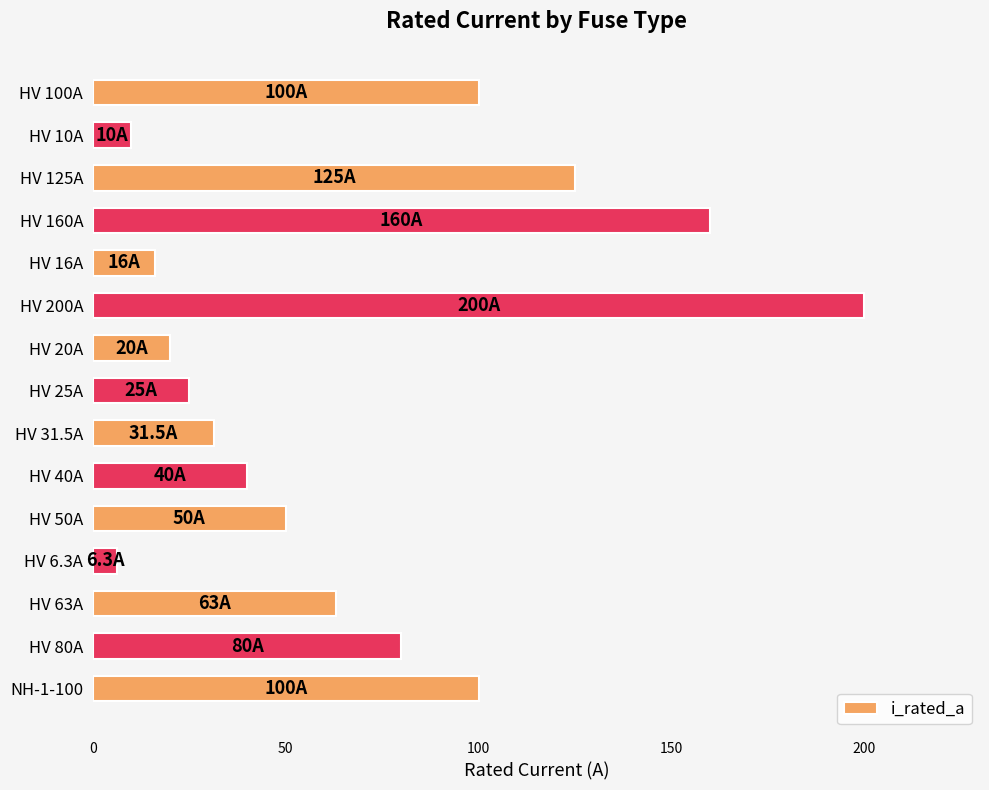

What is the change in value from HV 125A to HV 50A?

-75.0